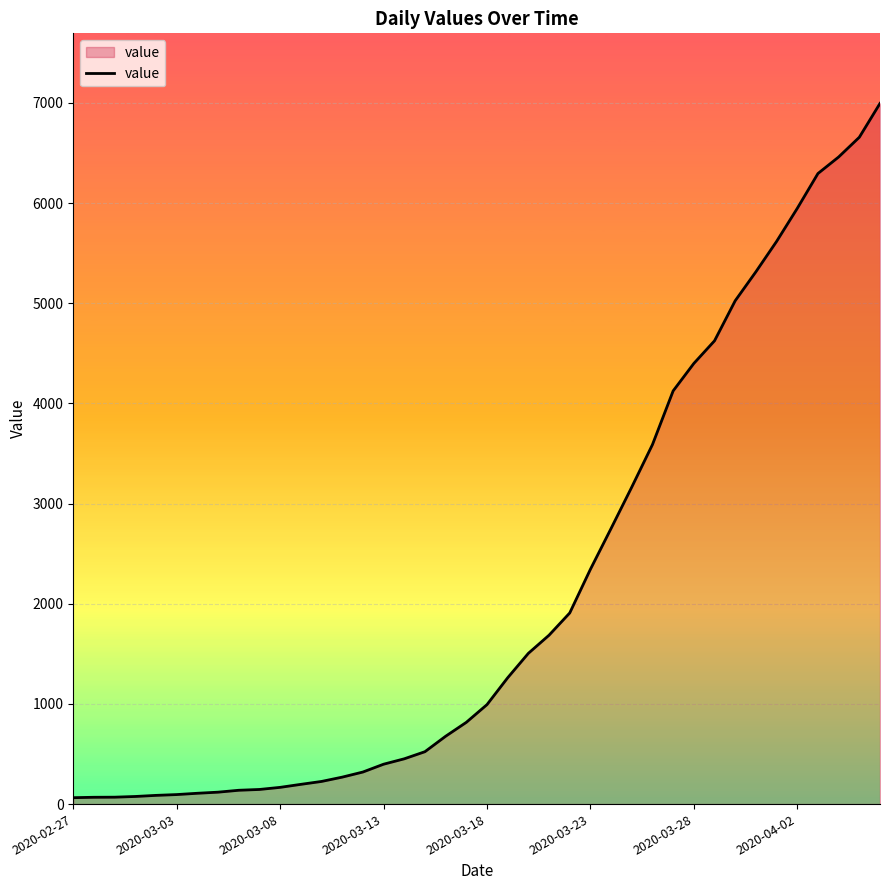

What is the difference between the maximum and minimum values?

6931